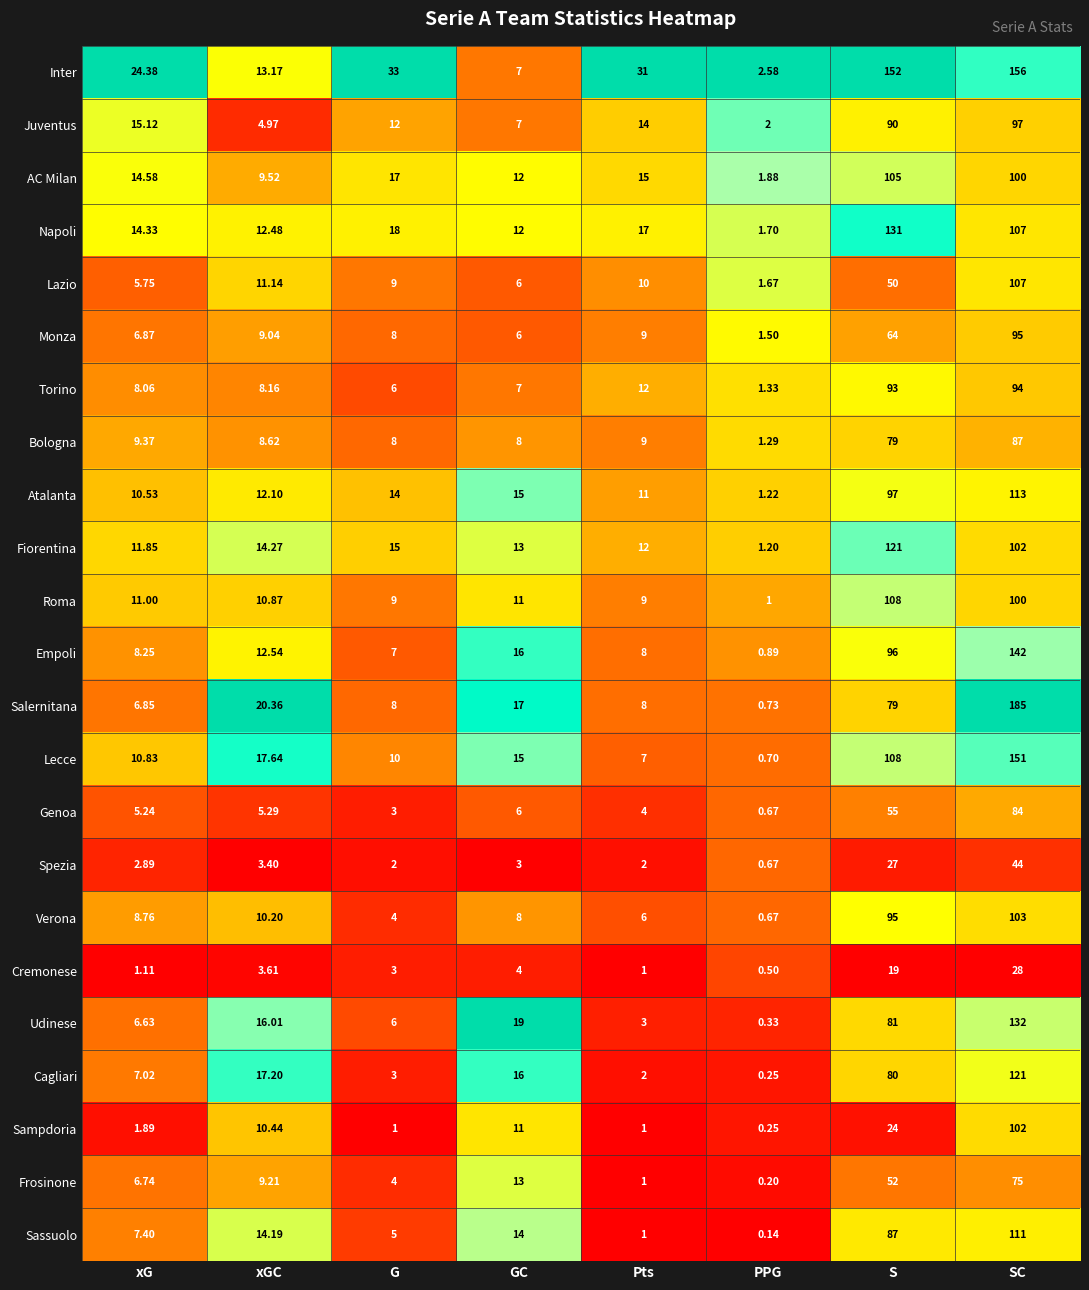

Which series has the largest range (max minus min)?

Salernitana